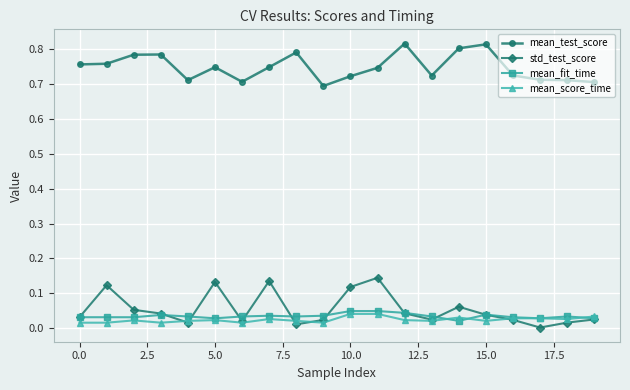

Which series has the largest total across all categories?

mean_test_score